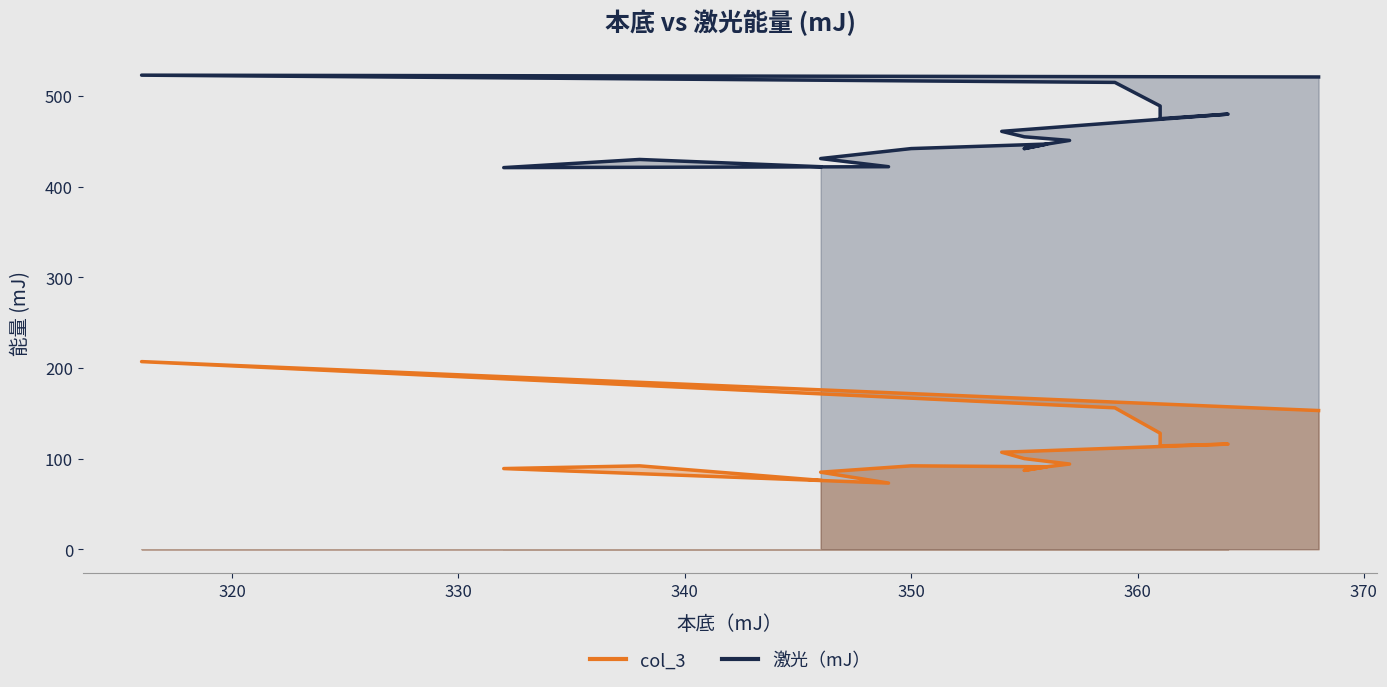

What is the average value of the col_3 series?

108